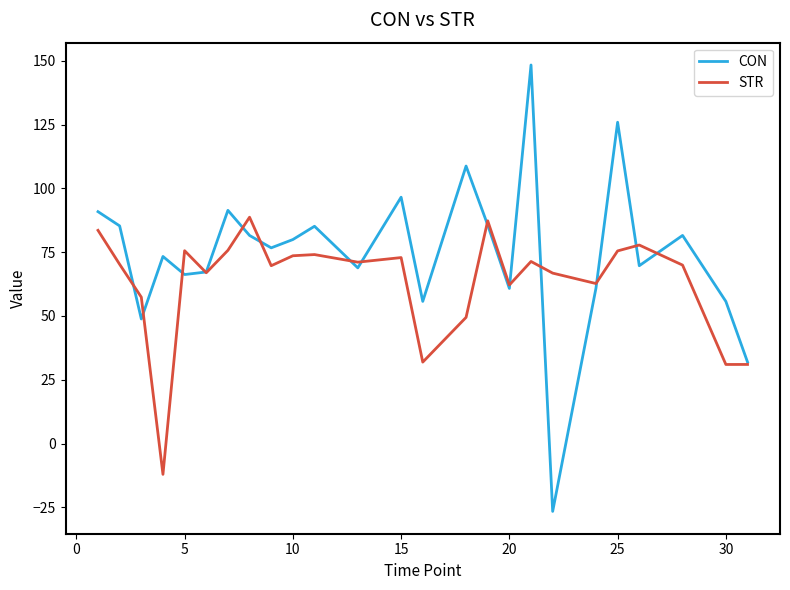

Which series has the largest total across all categories?

CON